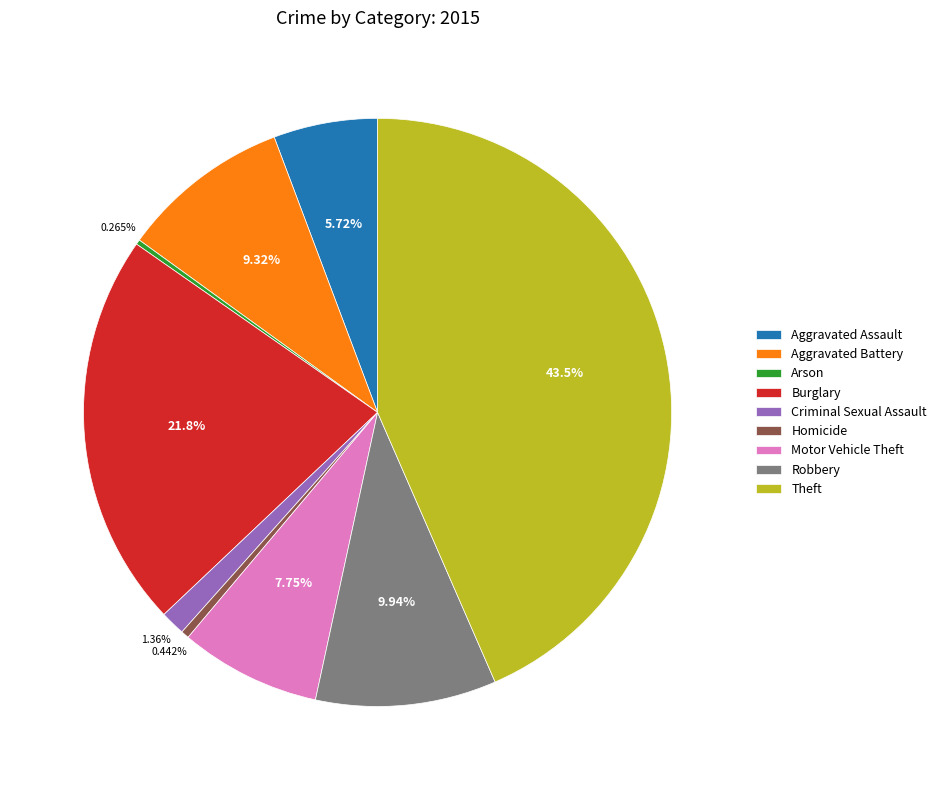

Is the sum of Criminal Sexual Assault and Aggravated Assault greater than half?

No